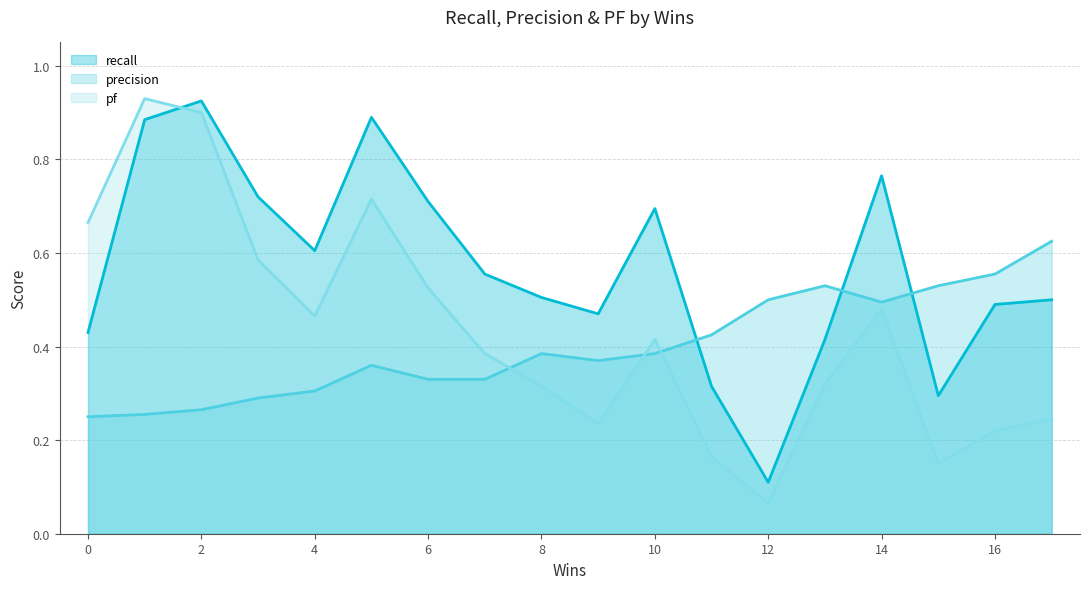

What is the difference between the second highest and second lowest values in the pf series?

0.8